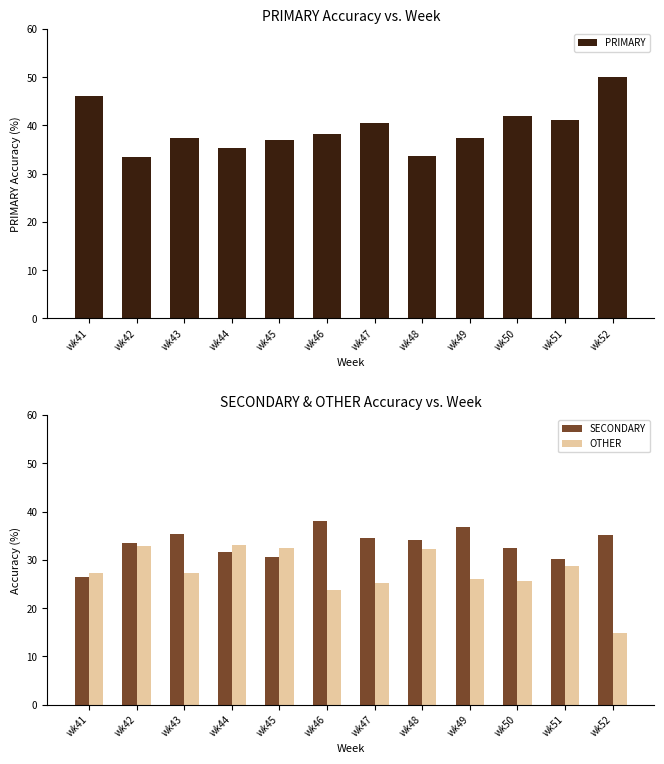

What is the difference between the maximum and second lowest values in the SECONDARY series?

8.0